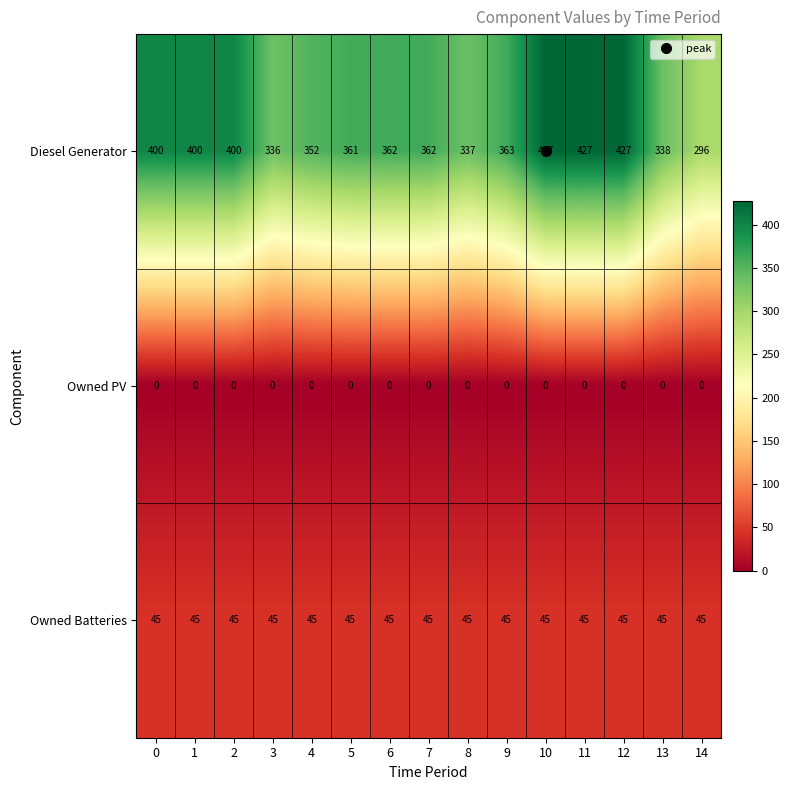

The value of Owned Batteries at 11 is 81. True or false?

False